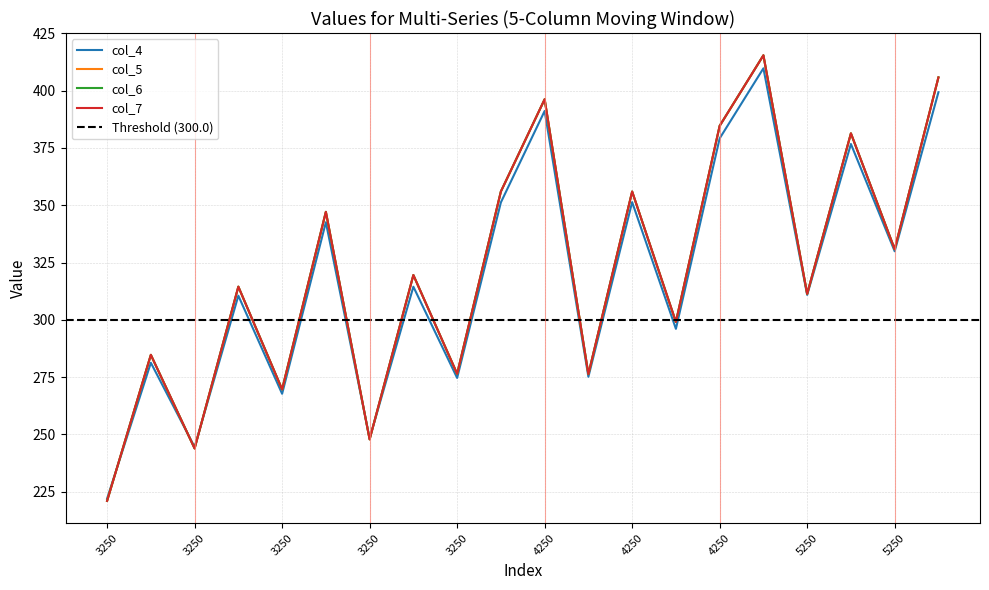

At how many categories does at least one series exceed 267?

17